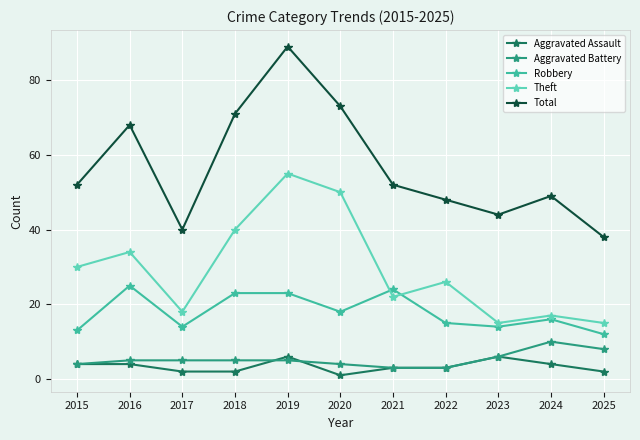

What is the smallest value displayed?

1